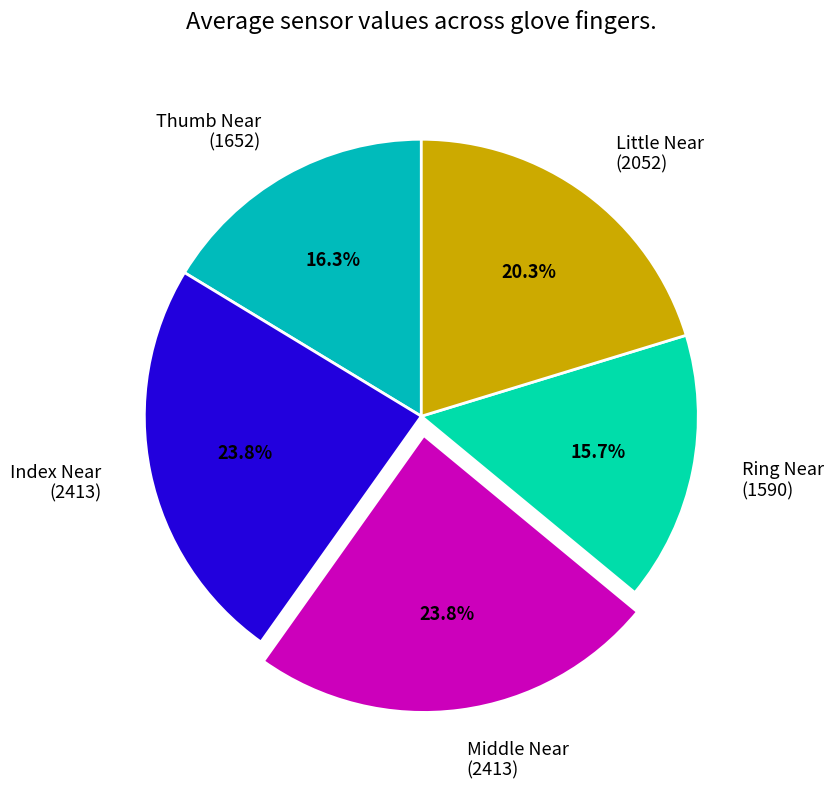

To the nearest percent, what is the combined percentage of Index Near and Middle Near?

48%